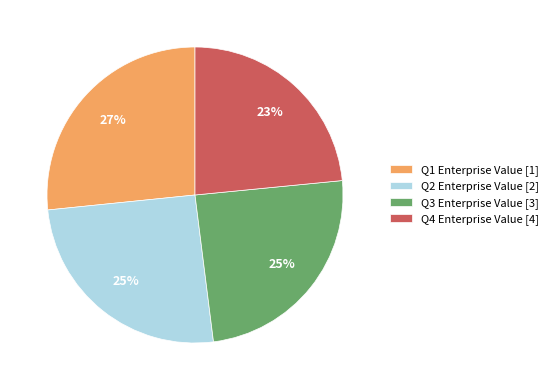

Which slice is the largest?

Q1